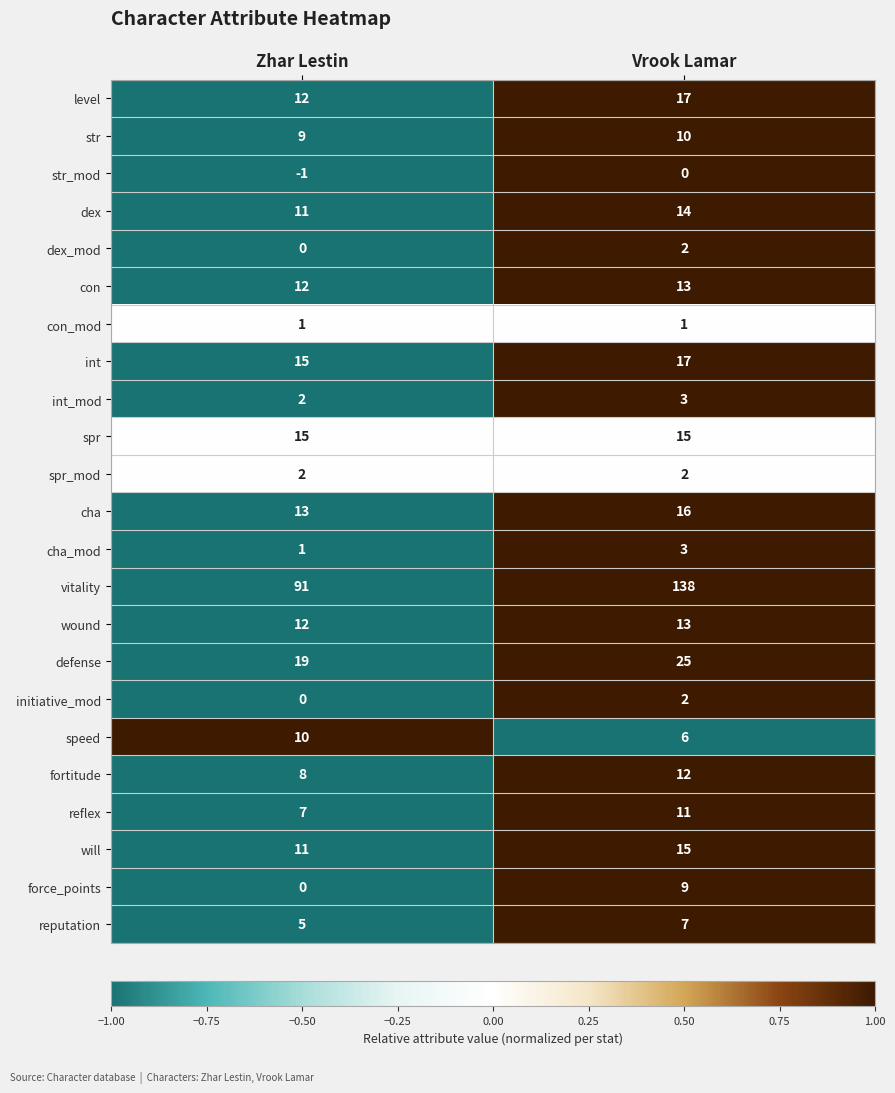

The dex series shows 8 at Zhar Lestin. True or false?

False